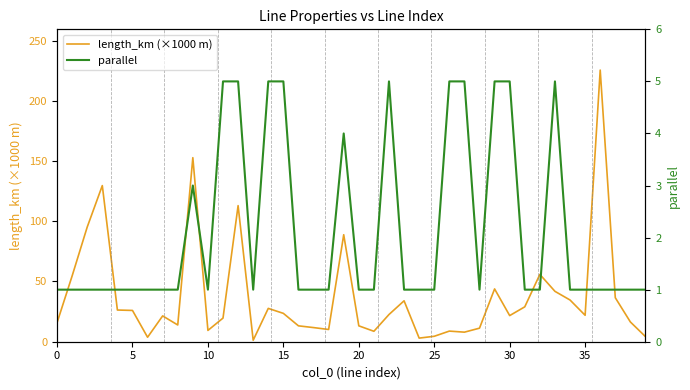

What is the minimum value shown in the chart?

1.0